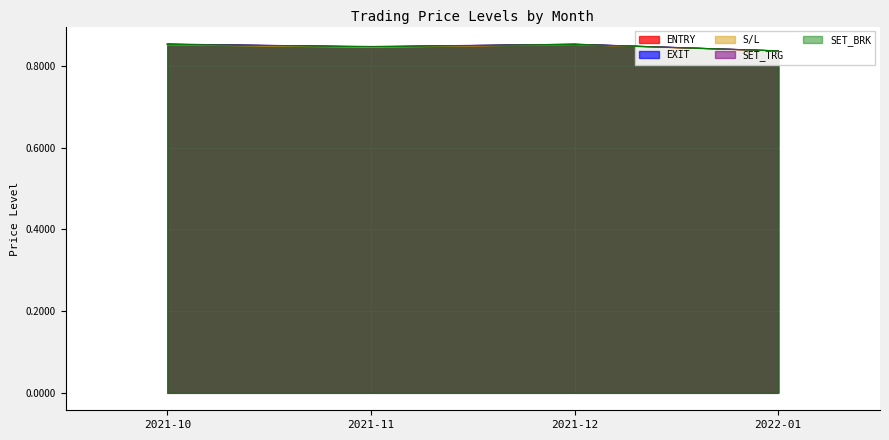

What is the smallest value displayed?

0.8